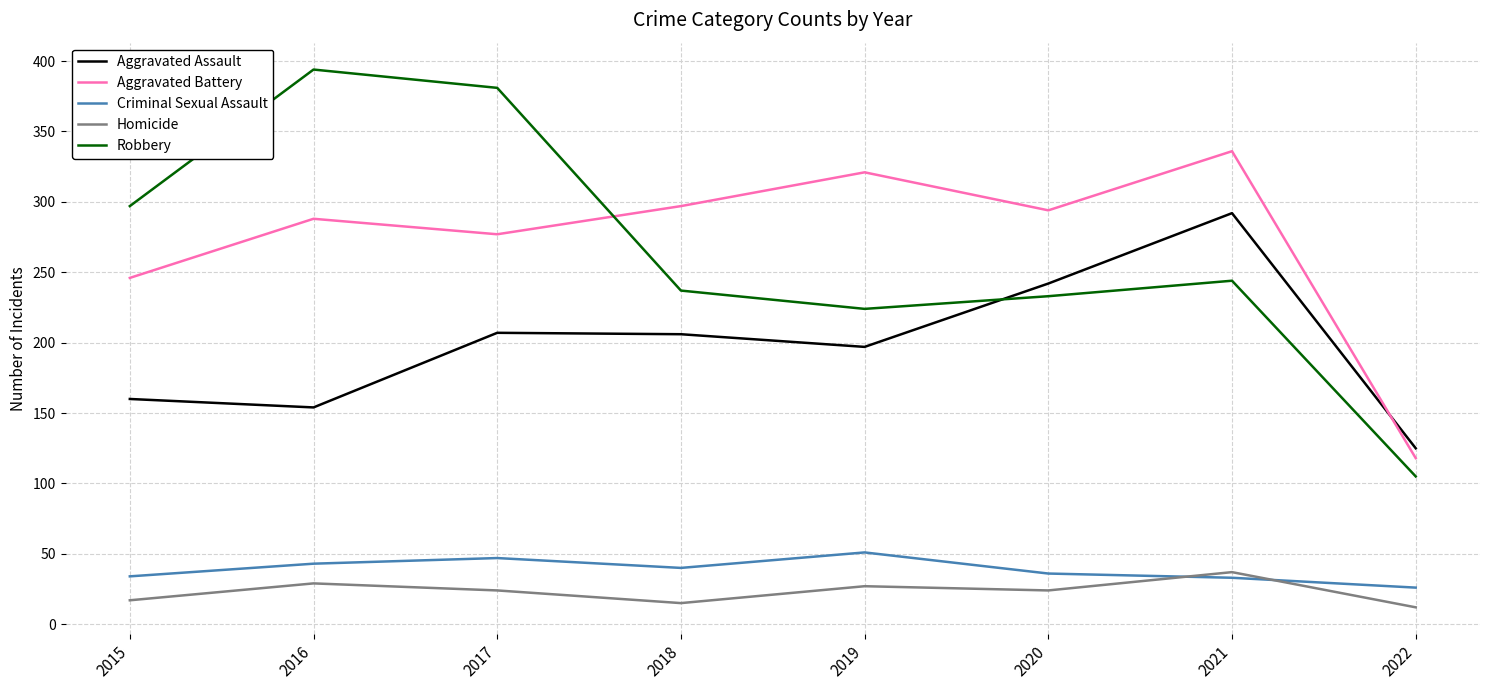

Count the number of data series in this chart.

5